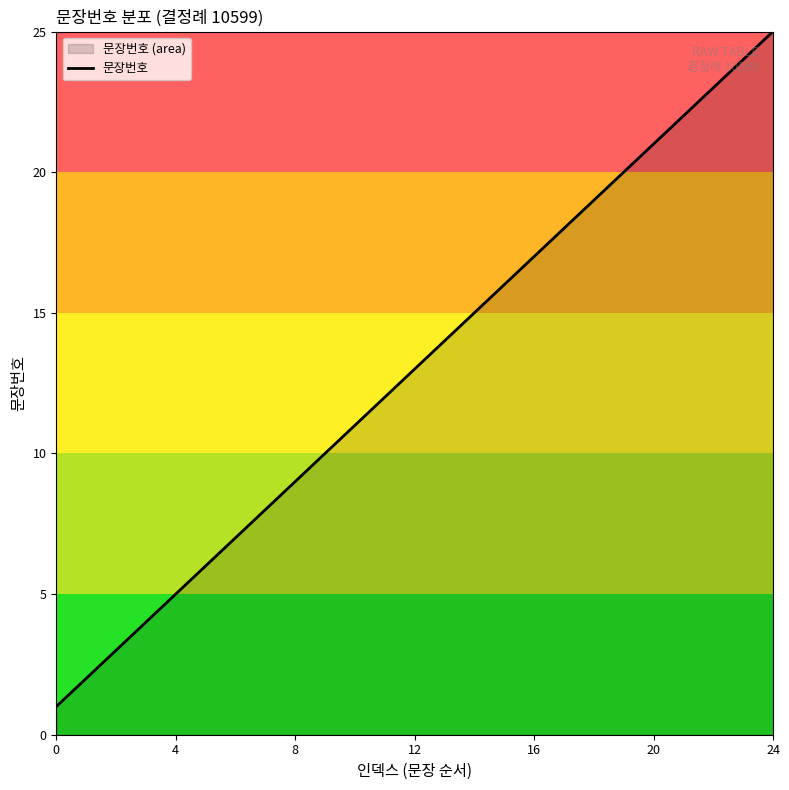

What is the change in value from 11 to 21?

+10